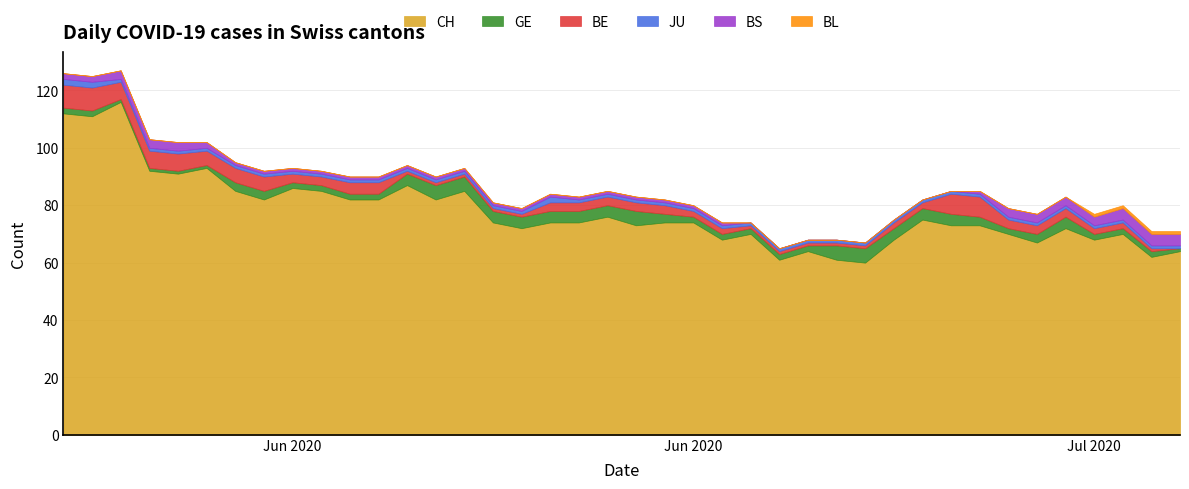

How many values in the BL series exceed 0?

4